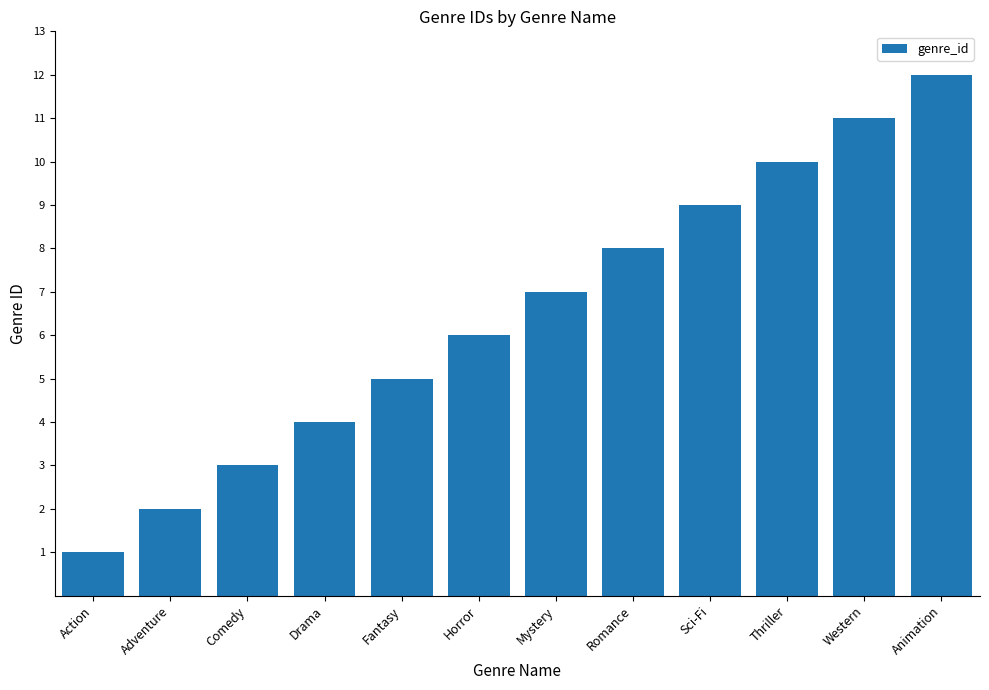

How many data points are less than 7?

6